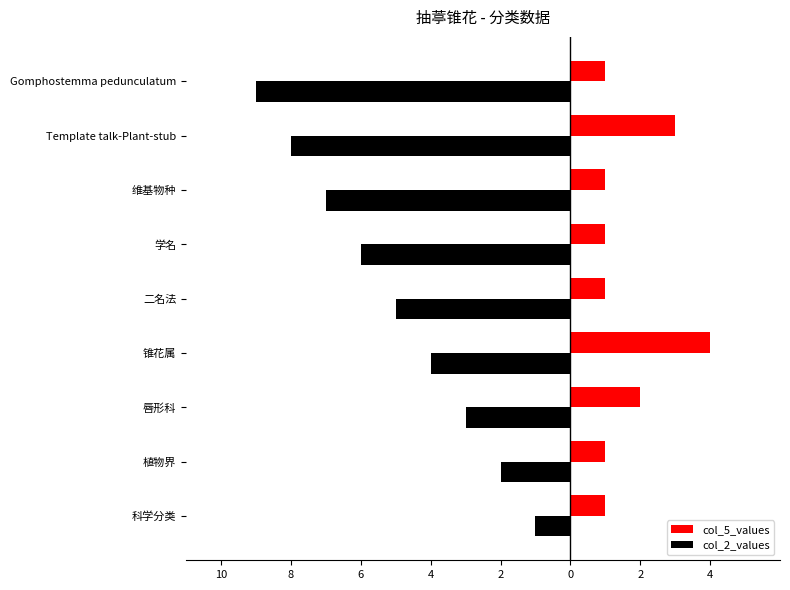

What are all the series names shown in the legend?

col_5_values, col_2_values